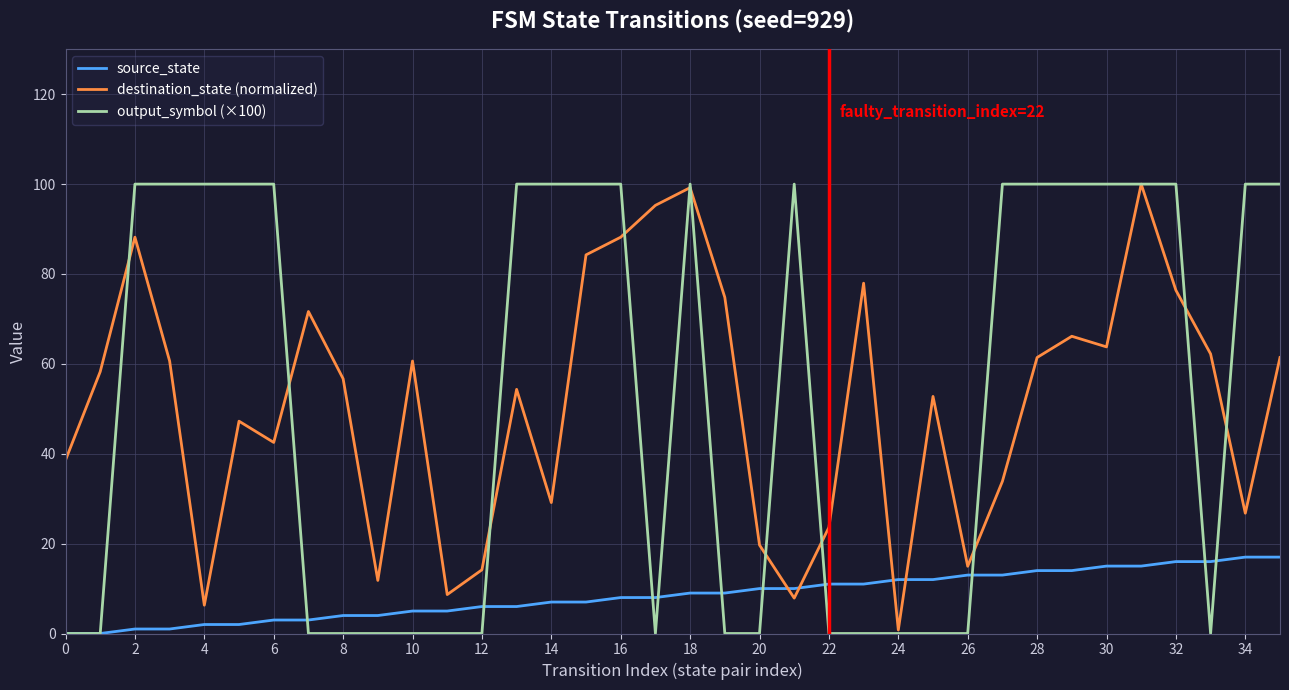

What is the maximum value for output_symbol (×100)?

100.0